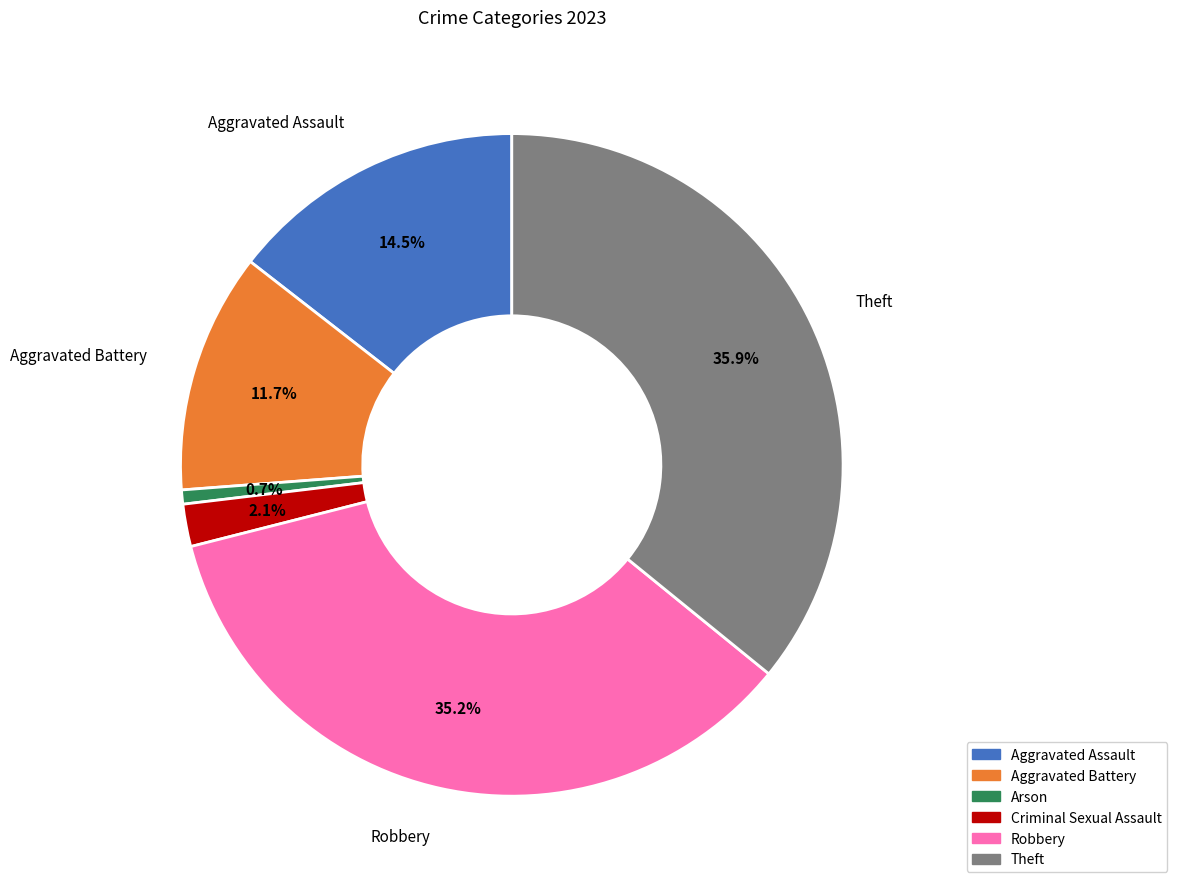

Approximately how many times larger is the value at Theft compared to Robbery?

1.0